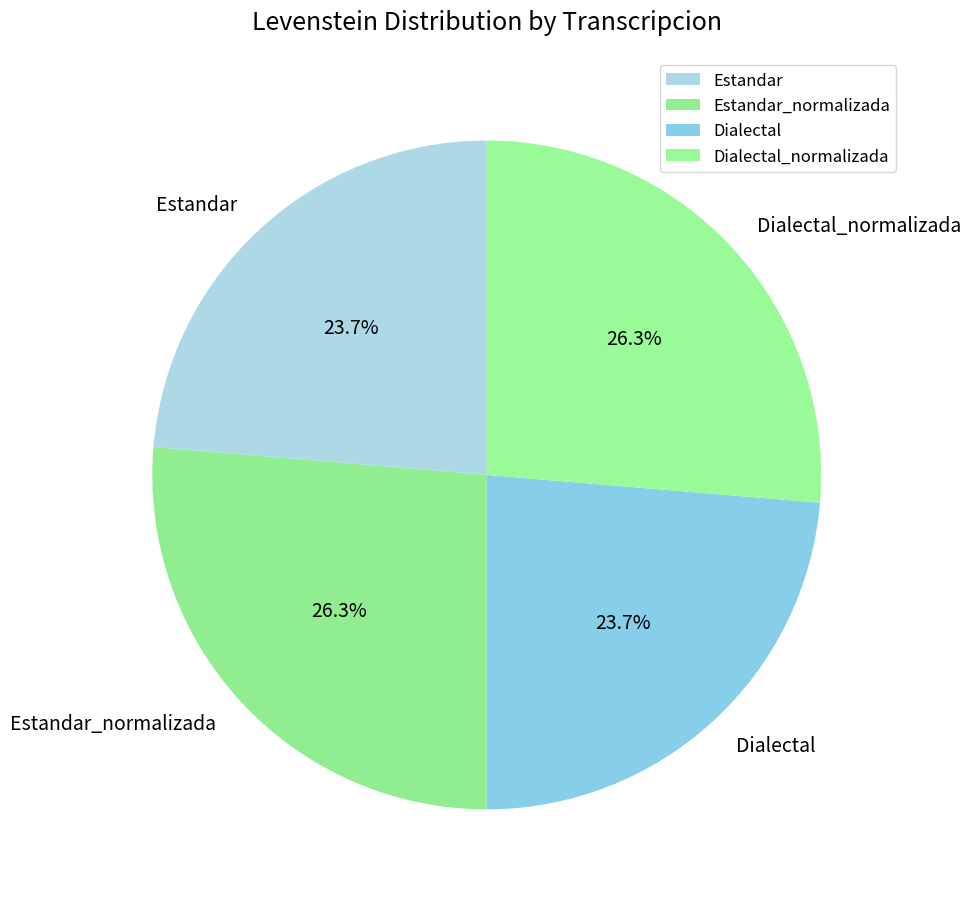

What percentage do Dialectal_normalizada and Dialectal together represent?

50.0%